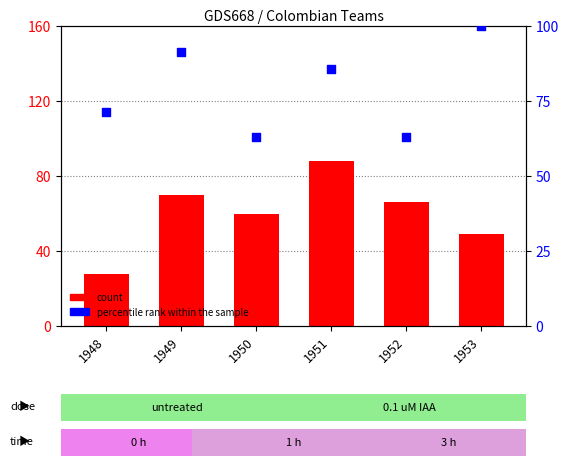

Which series reaches the maximum Y coordinate?

percentile rank within the sample